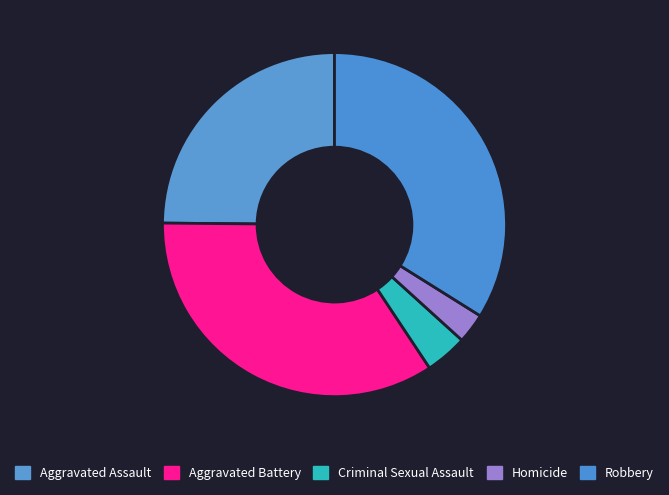

To the nearest percent, what percentage of the pie is Criminal Sexual Assault?

4%